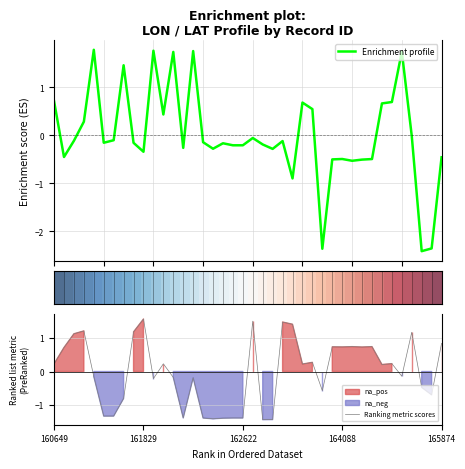

How many data points does each series have?

40